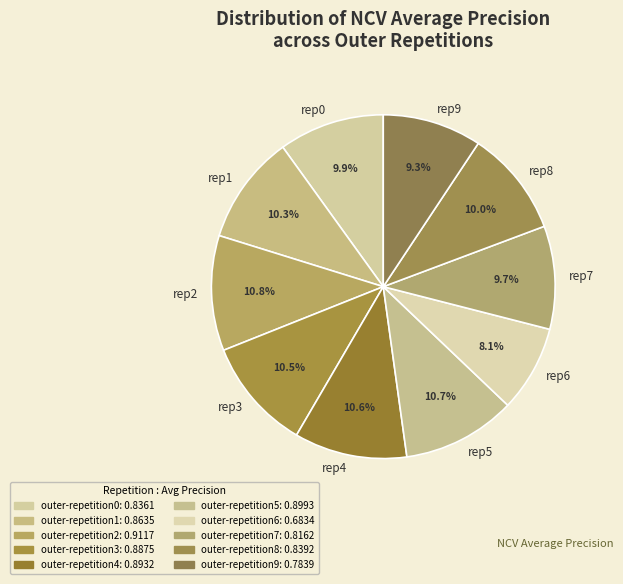

Does any single category account for the majority?

No